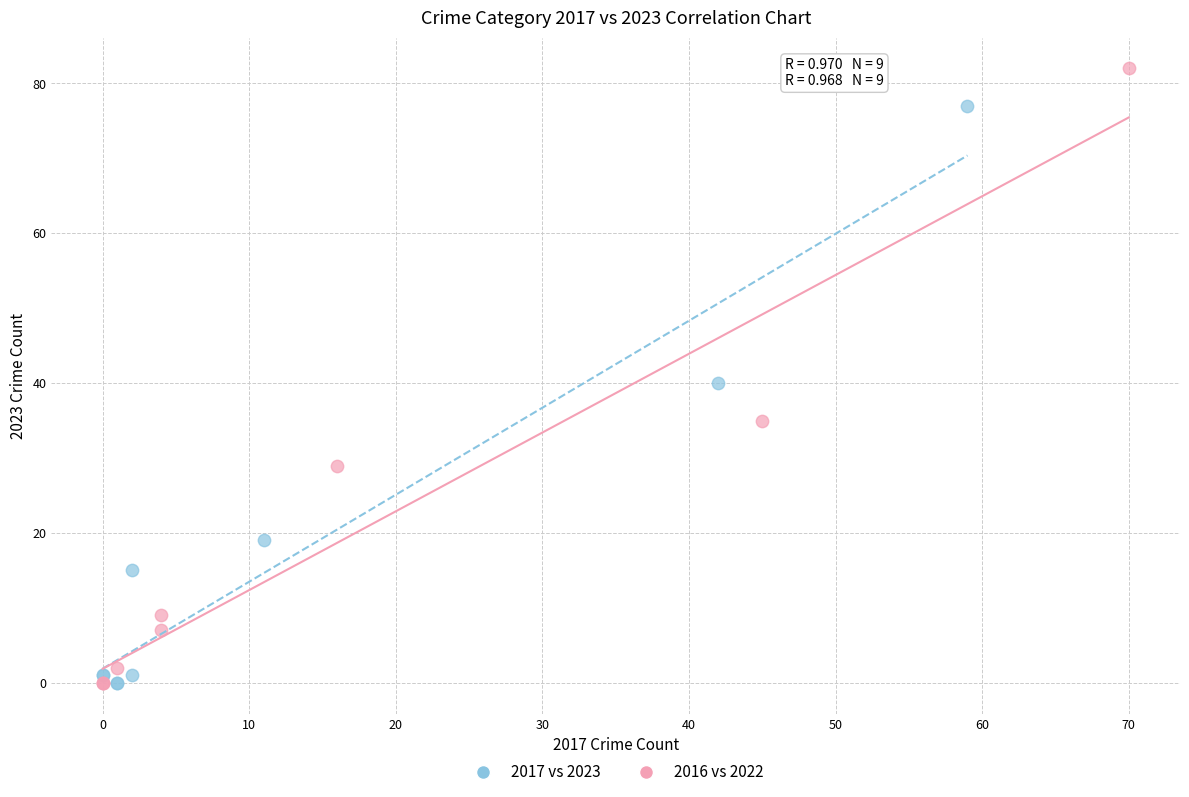

Which series has the widest spread of Y values?

2016 vs 2022